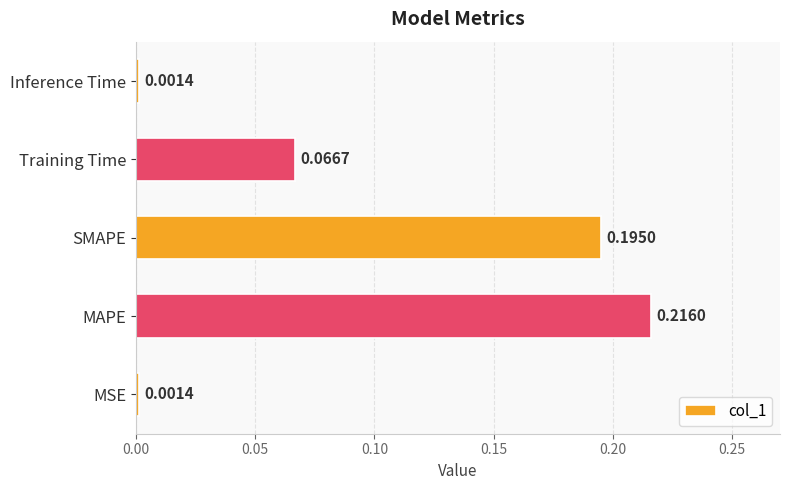

Between Training Time and MSE, which is larger?

Training Time